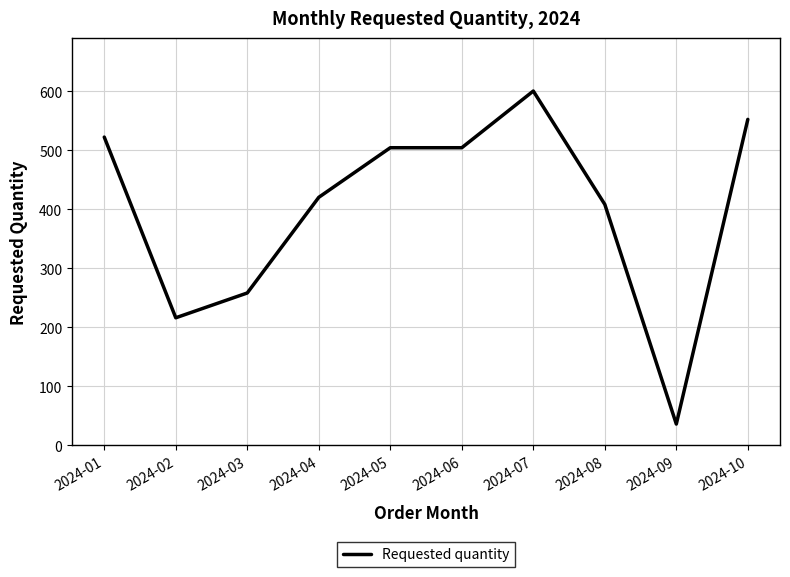

What is the maximum value shown in the chart?

600